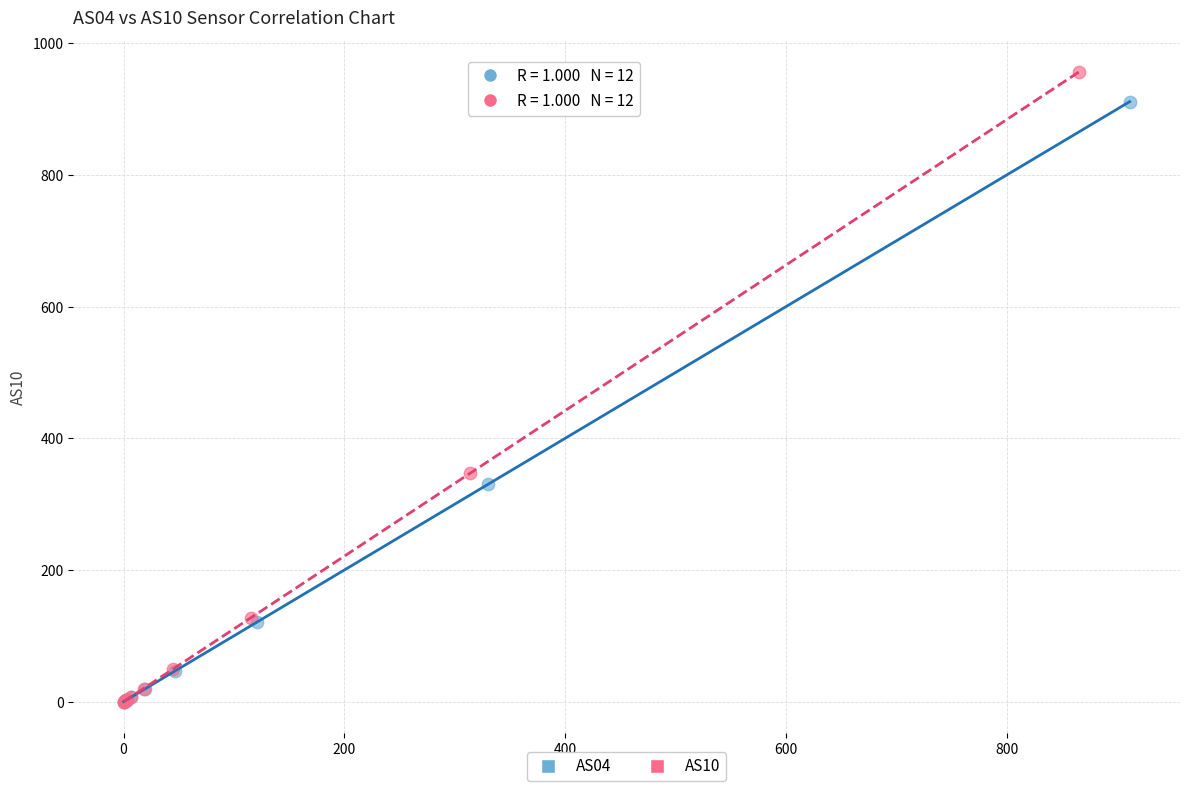

What are all the series names shown in the legend?

AS04, AS10